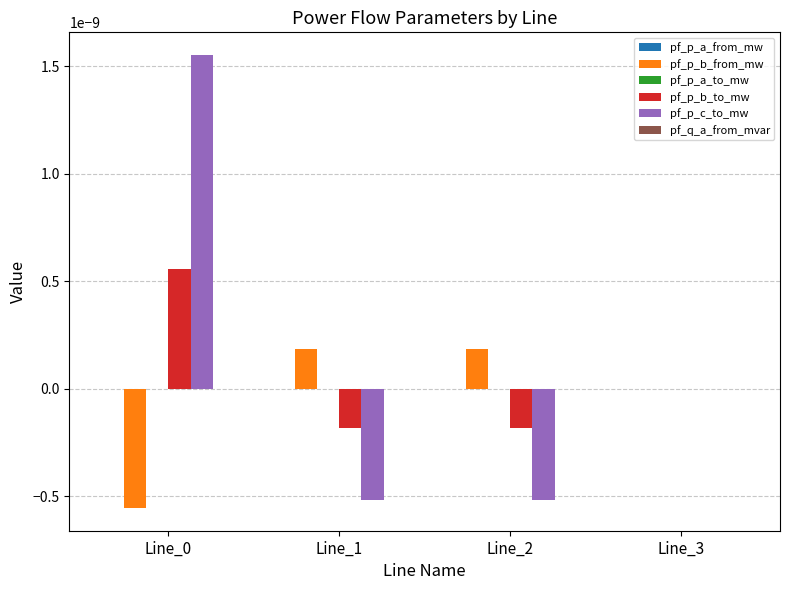

How many groups of bars are there?

4